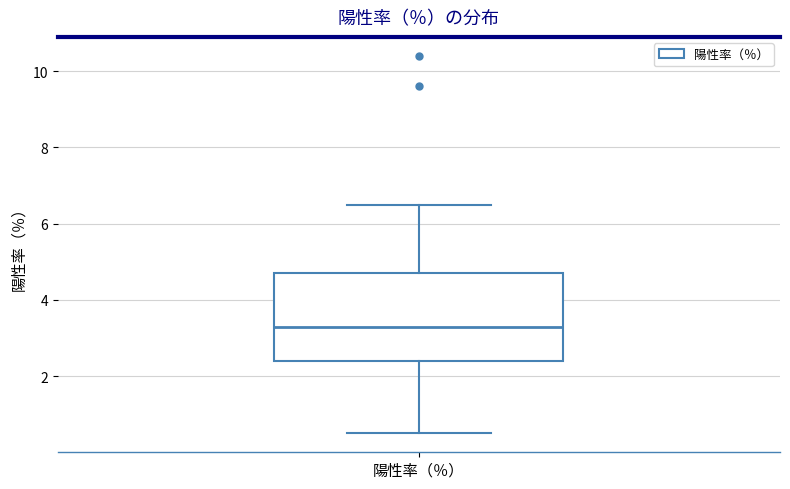

Transcribe this box plot: give where the median line is, the range the box spans, and where the two whiskers end, as read against the y-axis. The values are not printed on the chart, so give them approximately, as read against the axis.

median 3.4, box 2.4 to 4.8, whiskers 0.6 to 6.6